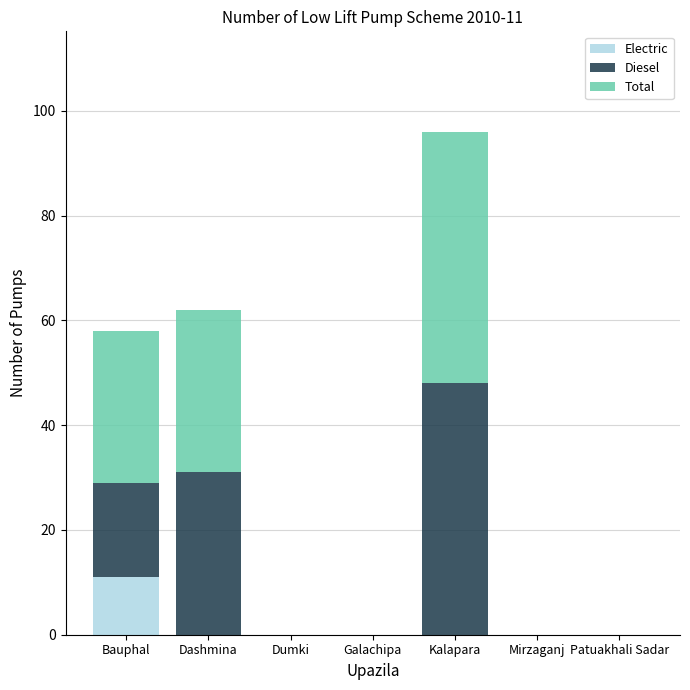

What is the sum of the Electric values at Dashmina and Bauphal?

11